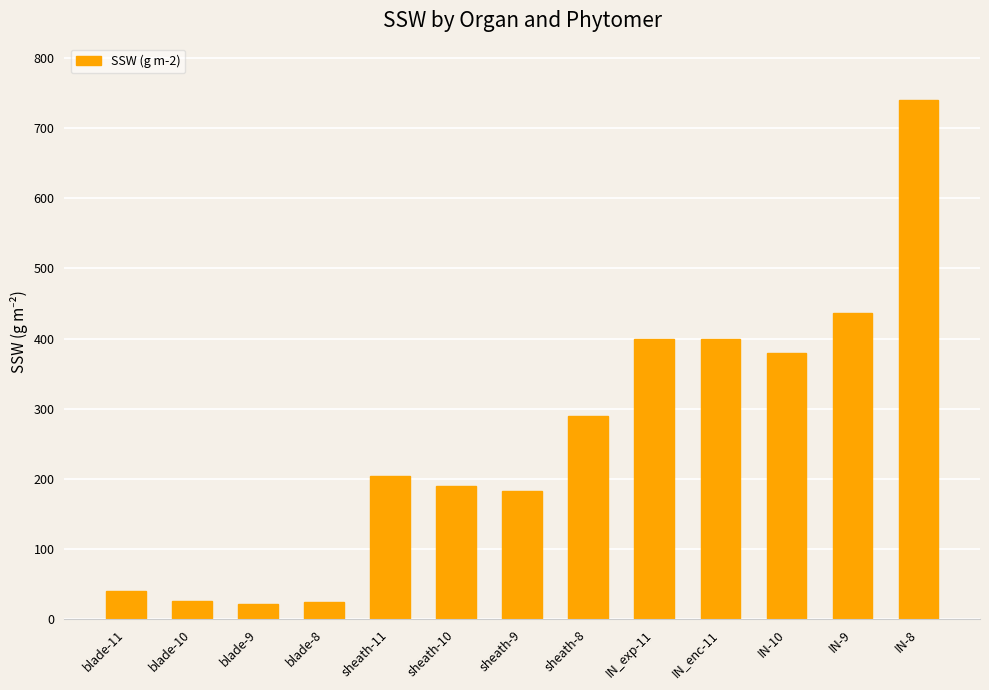

The value at sheath-9 is 182.5. True or false?

True